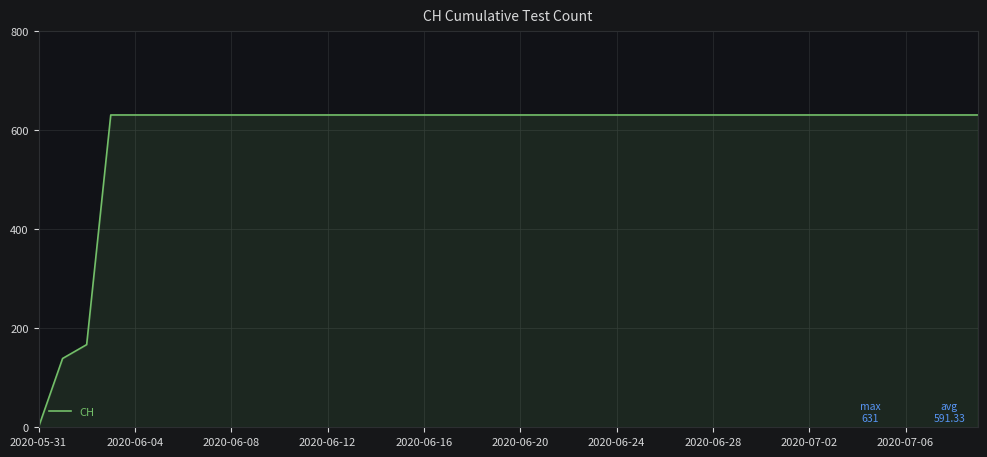

What is the greatest value displayed?

631